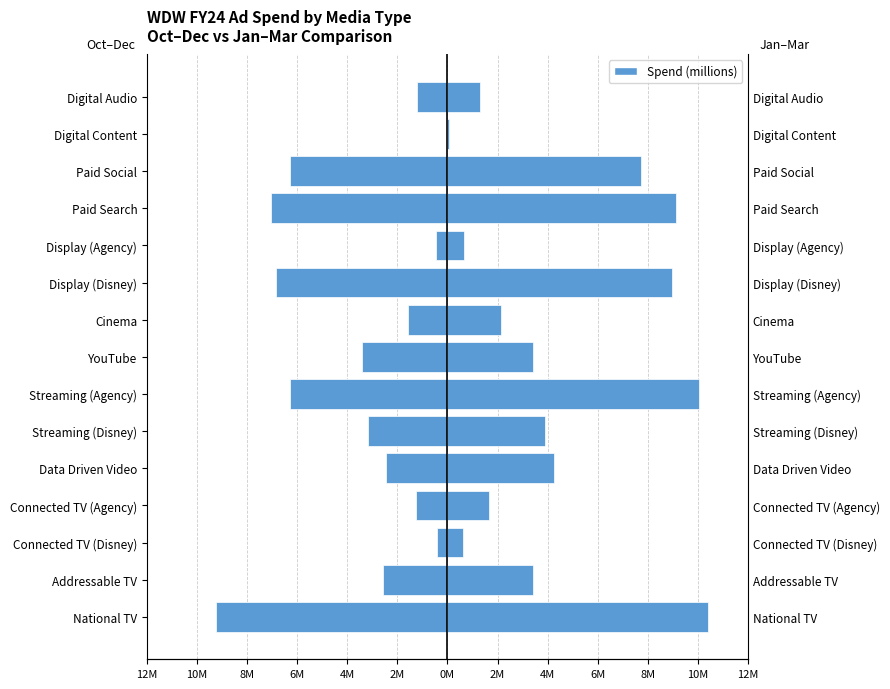

Which series changed the most between National TV and Paid Search?

Oct–Dec